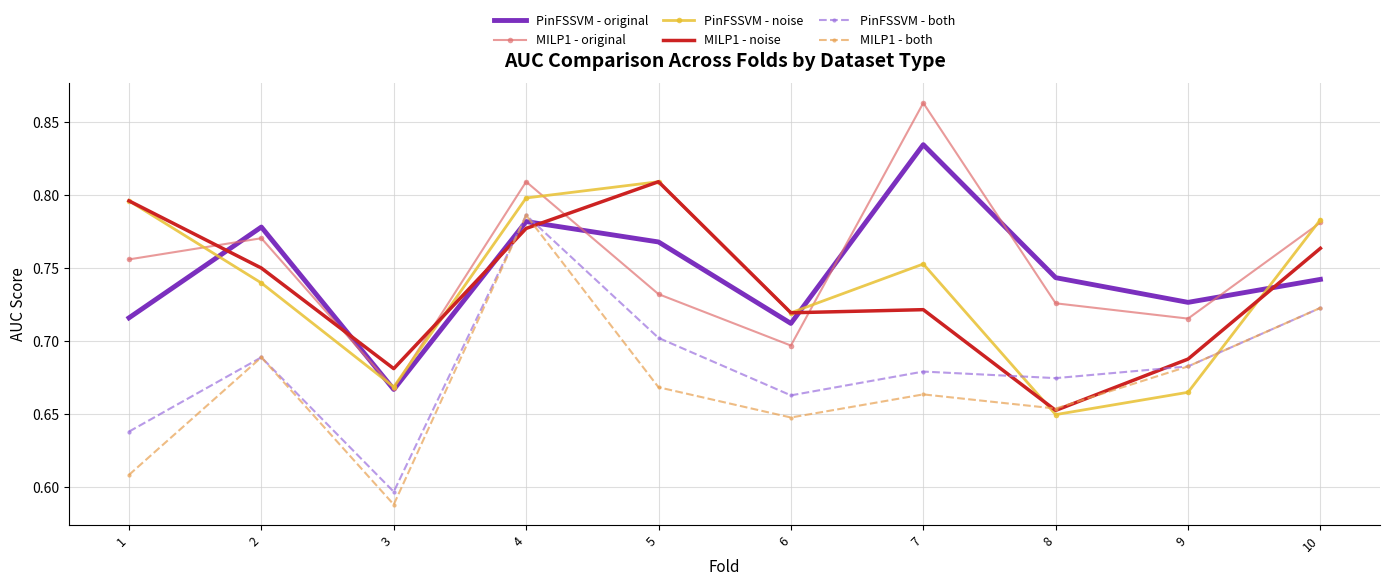

In PinFSSVM - both, how many points are lower than both neighbors (excluding endpoints)?

3